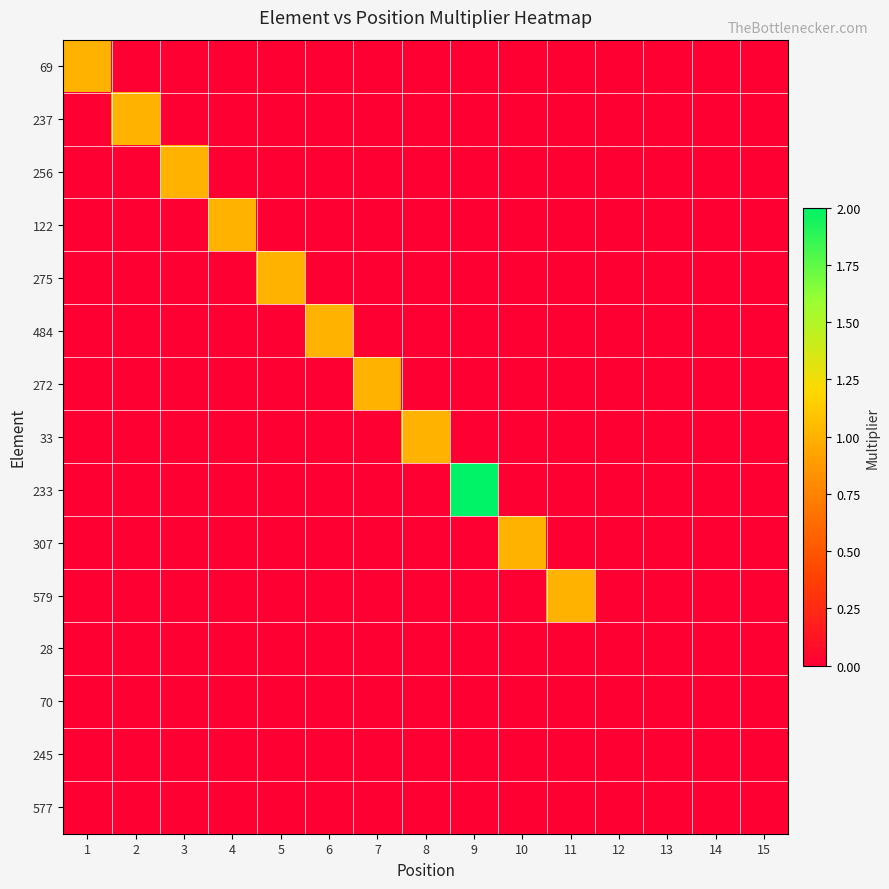

Reading left to right, transcribe all the data shown in this chart.

69: 1=1	2=0	3=0	4=0	5=0	6=0	7=0	8=0	9=0	10=0	11=0	12=0	13=0	14=0	15=0
237: 1=0	2=1	3=0	4=0	5=0	6=0	7=0	8=0	9=0	10=0	11=0	12=0	13=0	14=0	15=0
256: 1=0	2=0	3=1	4=0	5=0	6=0	7=0	8=0	9=0	10=0	11=0	12=0	13=0	14=0	15=0
122: 1=0	2=0	3=0	4=1	5=0	6=0	7=0	8=0	9=0	10=0	11=0	12=0	13=0	14=0	15=0
275: 1=0	2=0	3=0	4=0	5=1	6=0	7=0	8=0	9=0	10=0	11=0	12=0	13=0	14=0	15=0
484: 1=0	2=0	3=0	4=0	5=0	6=1	7=0	8=0	9=0	10=0	11=0	12=0	13=0	14=0	15=0
272: 1=0	2=0	3=0	4=0	5=0	6=0	7=1	8=0	9=0	10=0	11=0	12=0	13=0	14=0	15=0
33: 1=0	2=0	3=0	4=0	5=0	6=0	7=0	8=1	9=0	10=0	11=0	12=0	13=0	14=0	15=0
233: 1=0	2=0	3=0	4=0	5=0	6=0	7=0	8=0	9=2	10=0	11=0	12=0	13=0	14=0	15=0
307: 1=0	2=0	3=0	4=0	5=0	6=0	7=0	8=0	9=0	10=1	11=0	12=0	13=0	14=0	15=0
579: 1=0	2=0	3=0	4=0	5=0	6=0	7=0	8=0	9=0	10=0	11=1	12=0	13=0	14=0	15=0
28: 1=0	2=0	3=0	4=0	5=0	6=0	7=0	8=0	9=0	10=0	11=0	12=0	13=0	14=0	15=0
70: 1=0	2=0	3=0	4=0	5=0	6=0	7=0	8=0	9=0	10=0	11=0	12=0	13=0	14=0	15=0
245: 1=0	2=0	3=0	4=0	5=0	6=0	7=0	8=0	9=0	10=0	11=0	12=0	13=0	14=0	15=0
577: 1=0	2=0	3=0	4=0	5=0	6=0	7=0	8=0	9=0	10=0	11=0	12=0	13=0	14=0	15=0